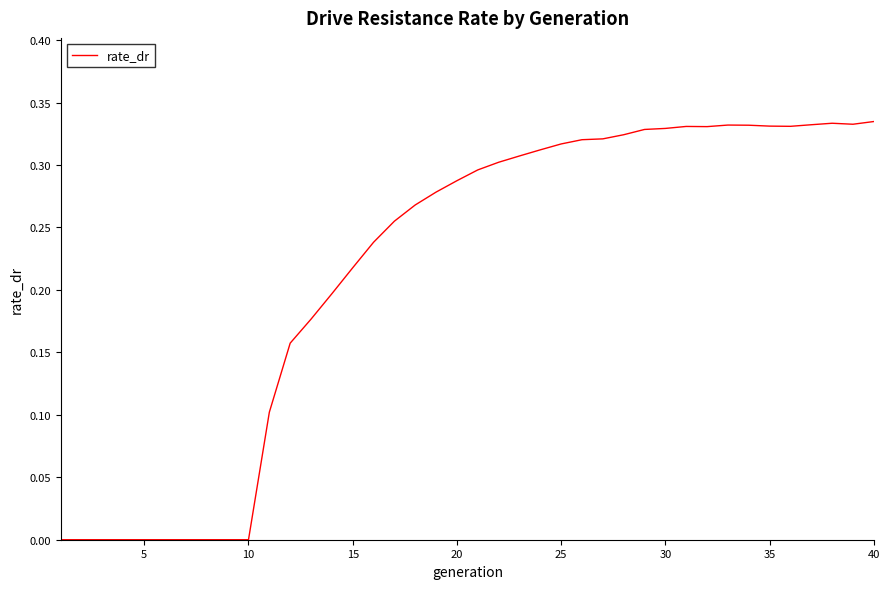

What is the difference between the second highest and second lowest values?

0.3